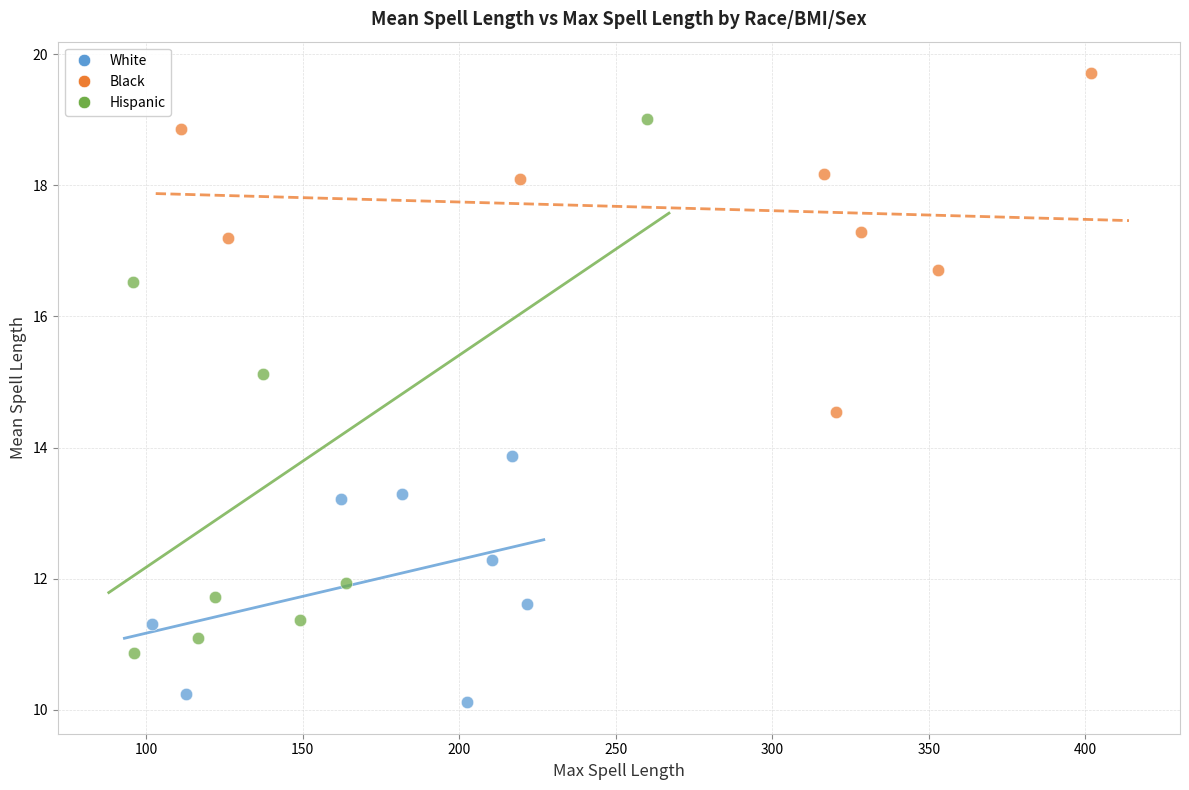

Which series reaches the maximum Y coordinate?

Black